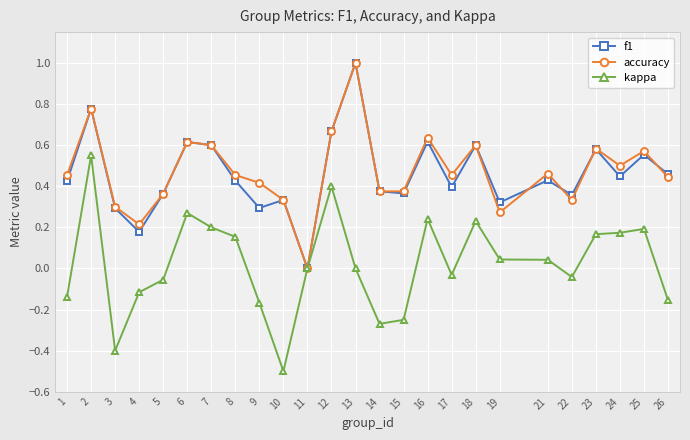

True or false: f1 has more than 0 points higher than both neighbors.

True